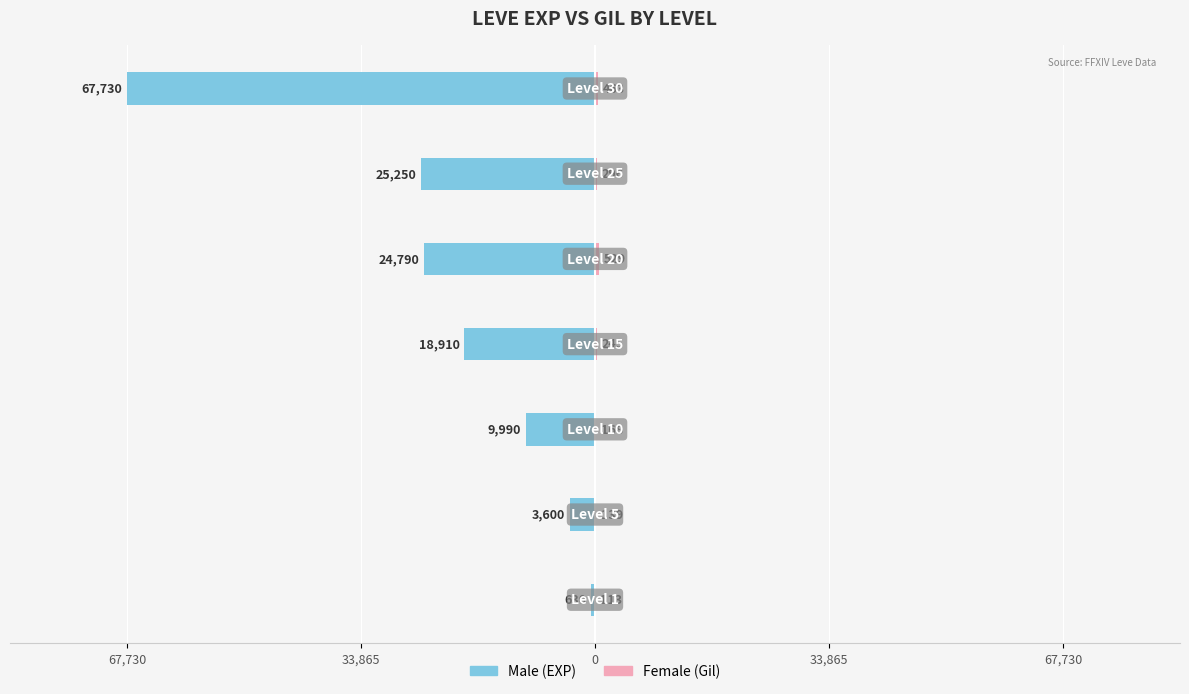

The Male series shows -9990 at 0. True or false?

True